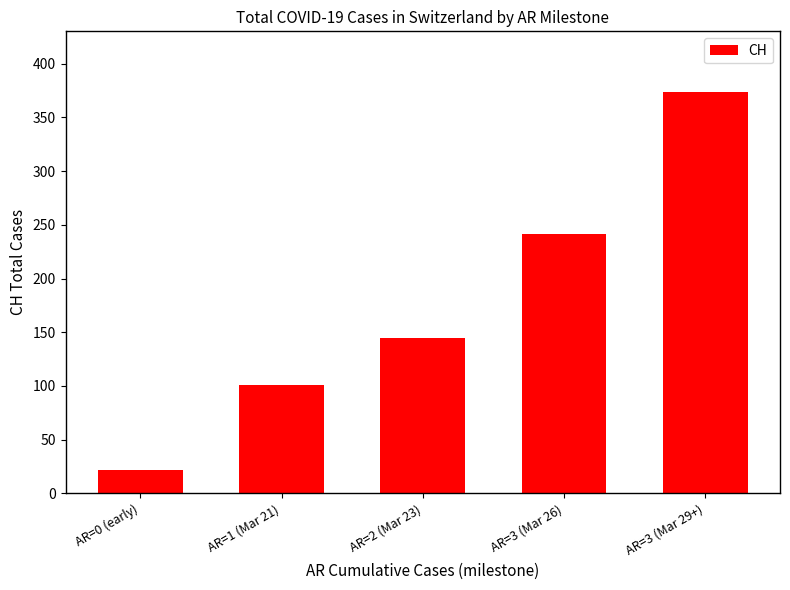

What position from the left is AR=2 (Mar 23)?

3